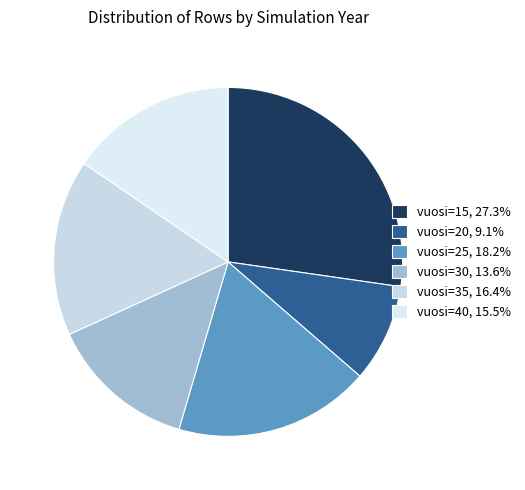

Count the number of slices in the pie.

6